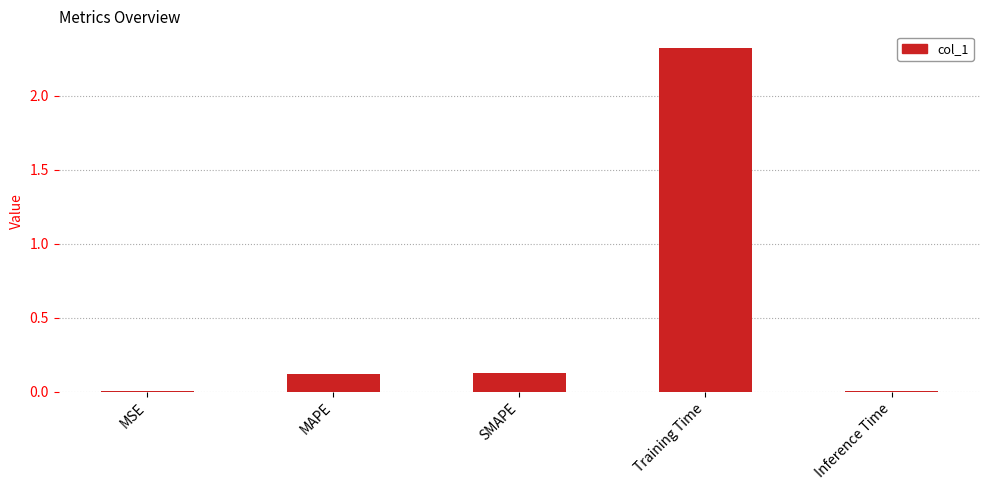

The chart shows a value of 0.1 at SMAPE. True or false?

True